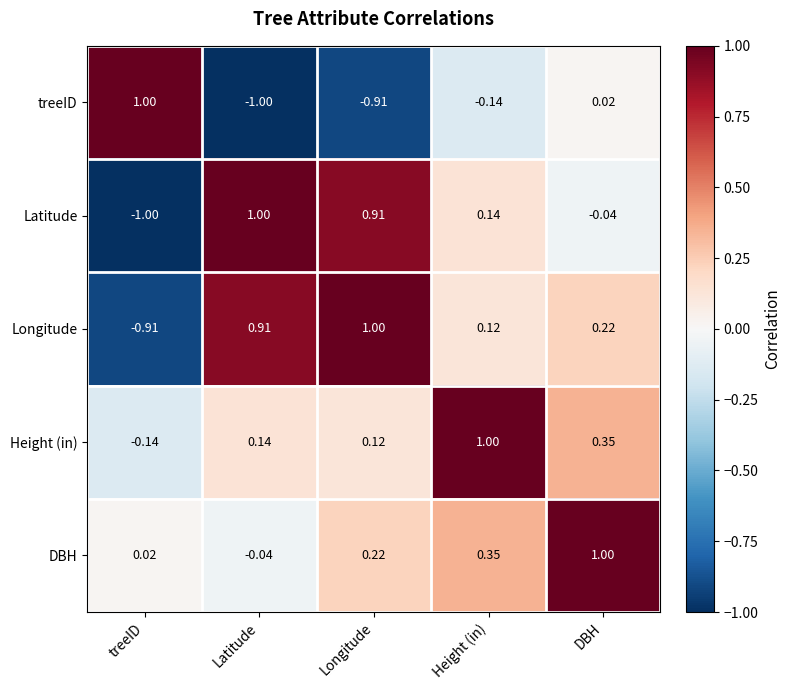

Which series changed the most between Longitude and DBH?

Latitude